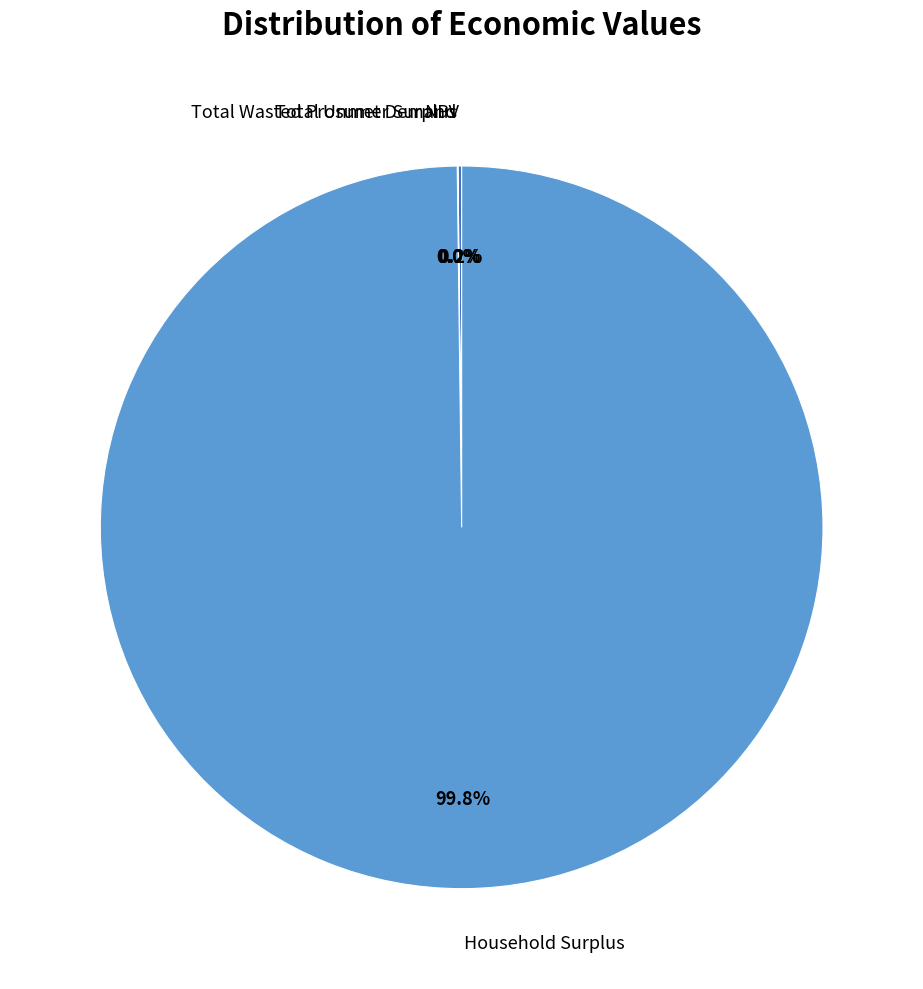

Does any single category account for the majority?

Yes